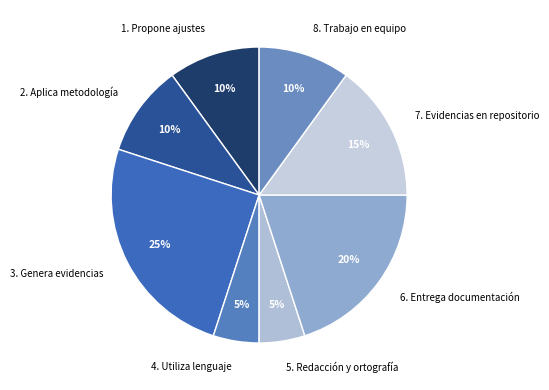

Combined, do 3. Genera evidencias and 2. Aplica metodología account for over 50%?

No